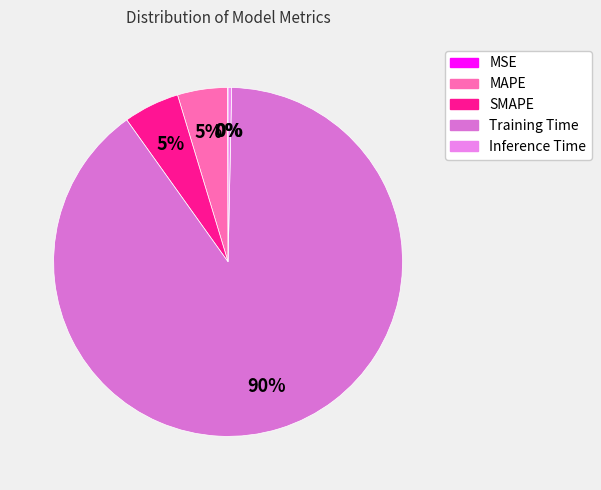

What percentage is the MAPE slice, to the nearest percent?

5%